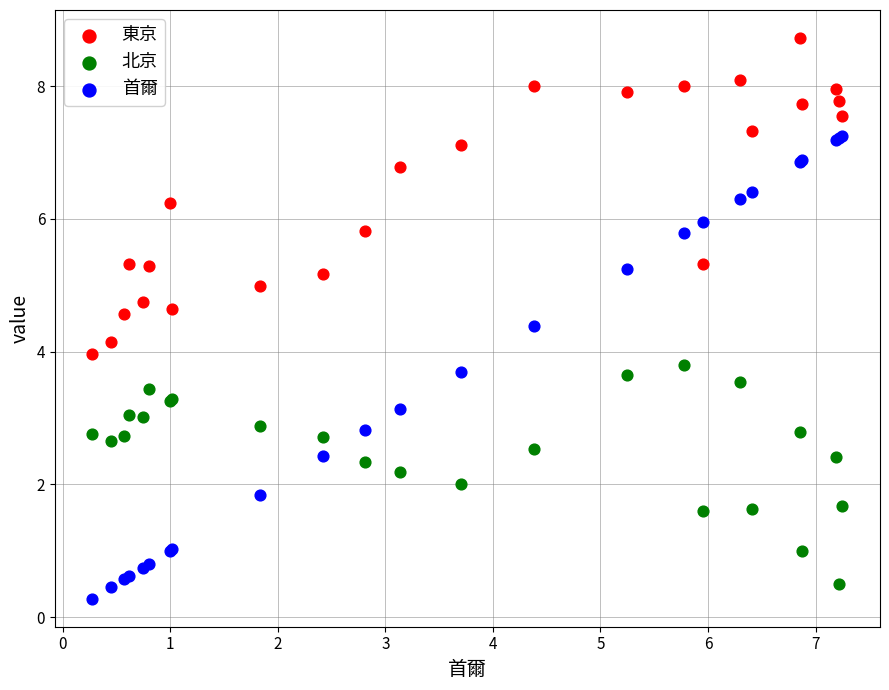

Which series has the largest Y range (max minus min)?

首爾